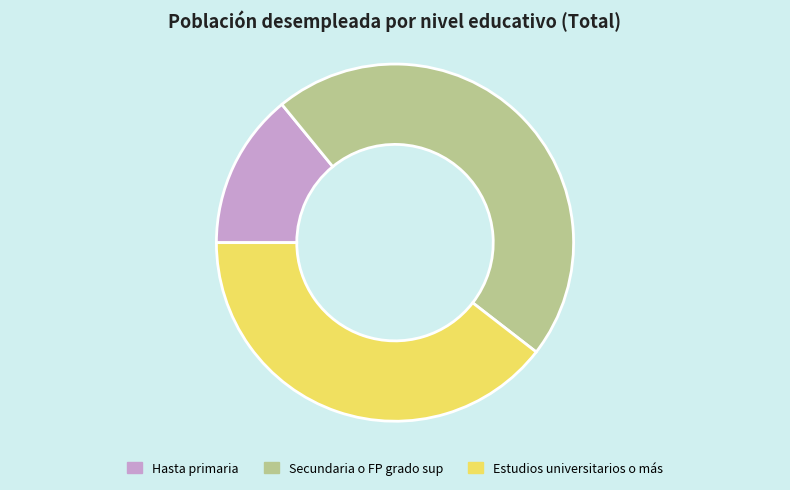

Approximately how many times larger is the value at Hasta primaria compared to Estudios universitarios o más?

0.4